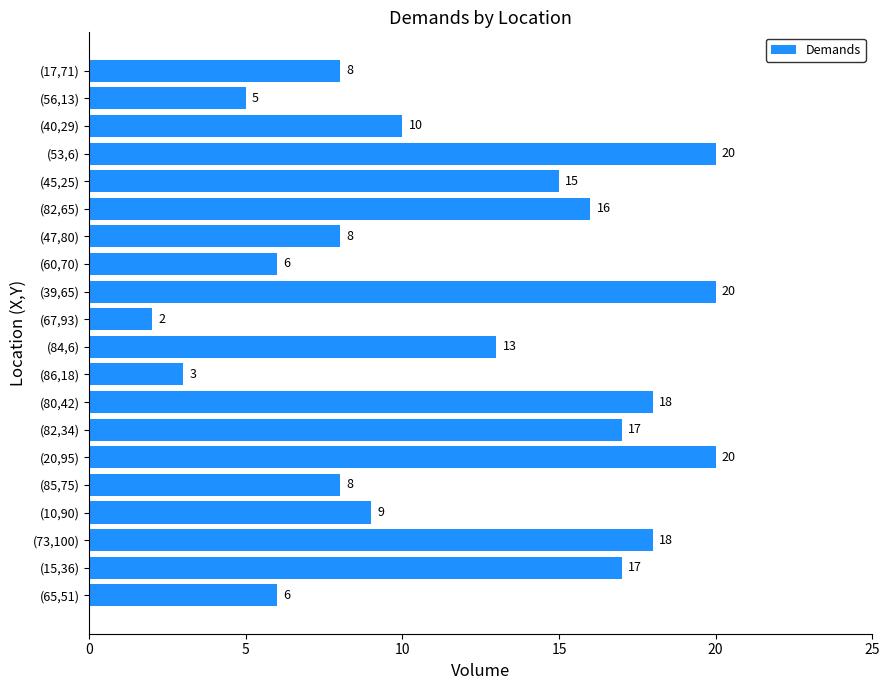

What is the sum of the values at (40,29) and (45,25)?

25